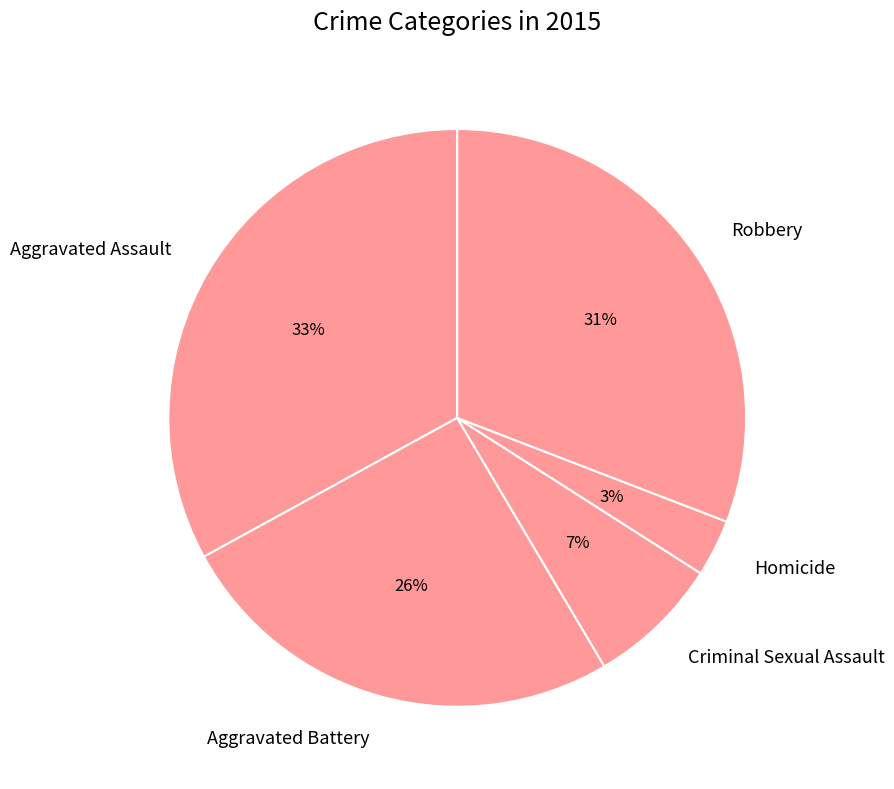

Is the sum of Robbery and Aggravated Battery greater than half?

Yes